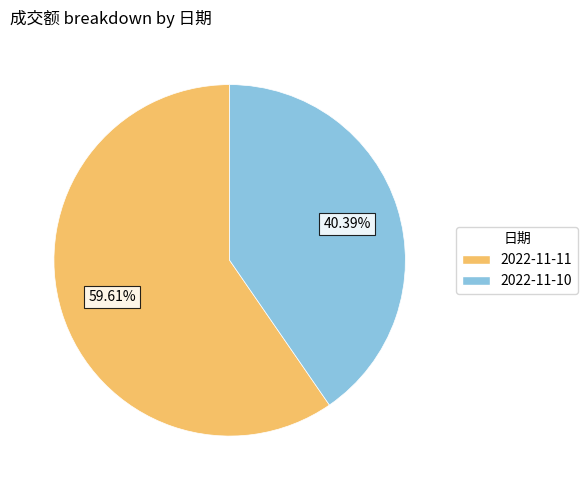

Does 2022-11-11 represent more than half of the total?

Yes